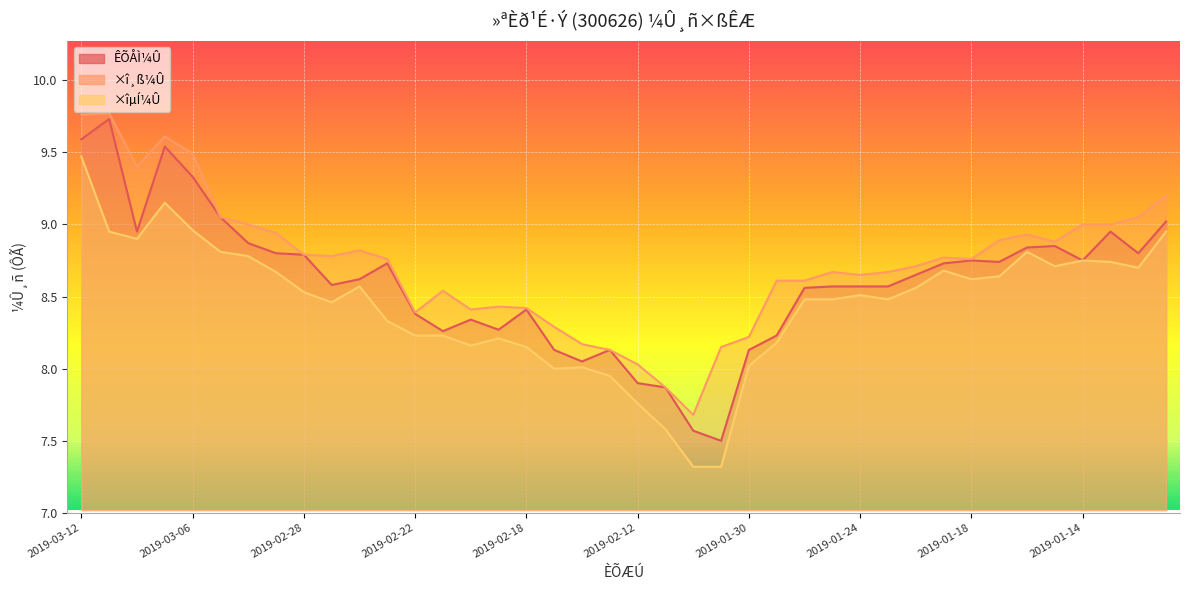

In ÊÕÅÌ¼Û, how many points are lower than both neighbors (excluding endpoints)?

9